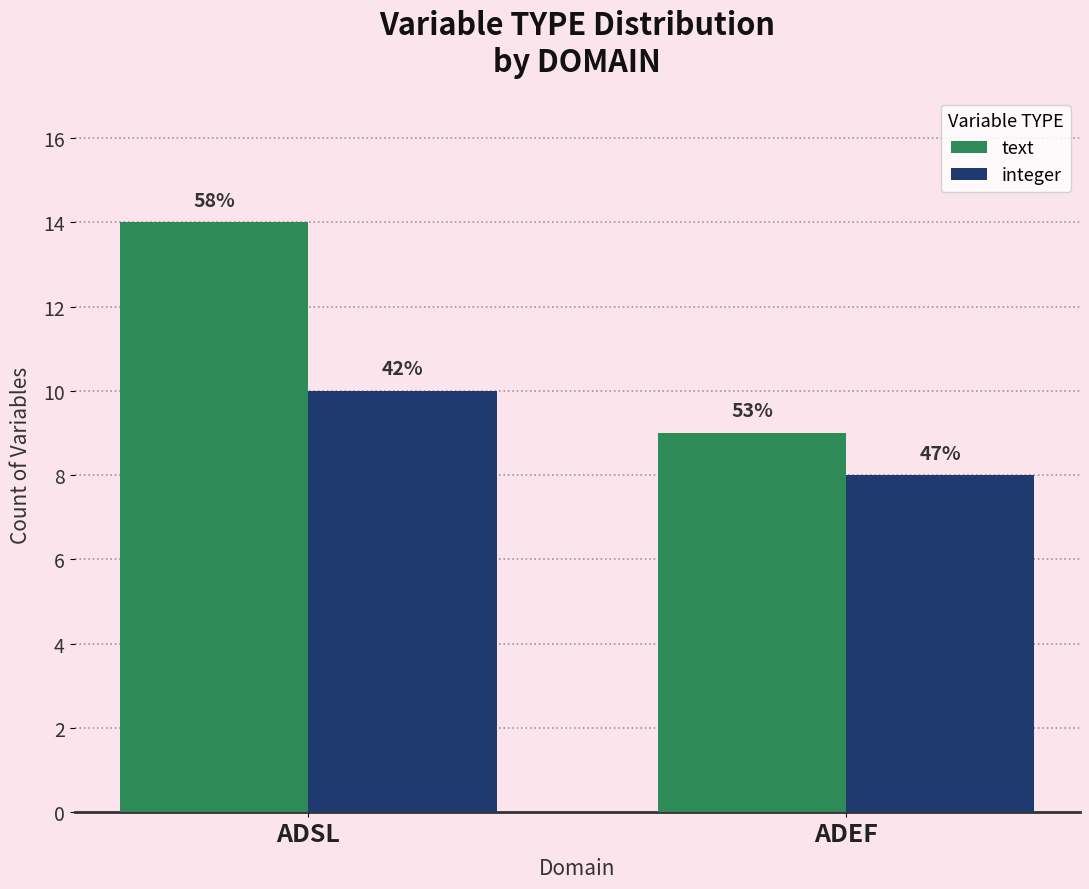

List the series in order of their overall mean, highest first.

text, integer